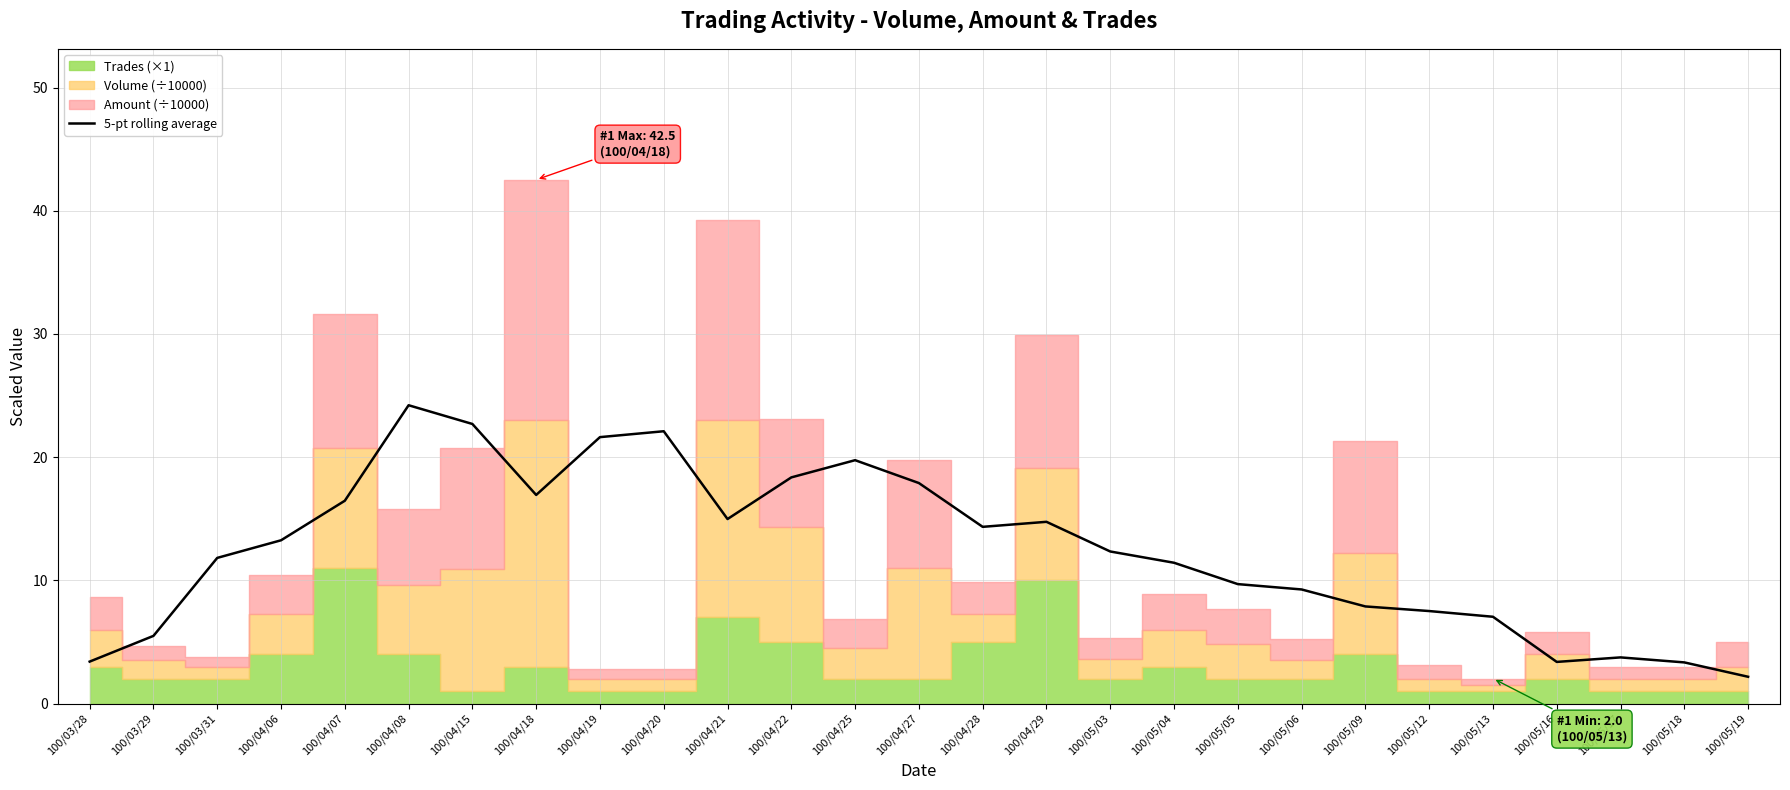

Where is the first local maximum?

100/04/08